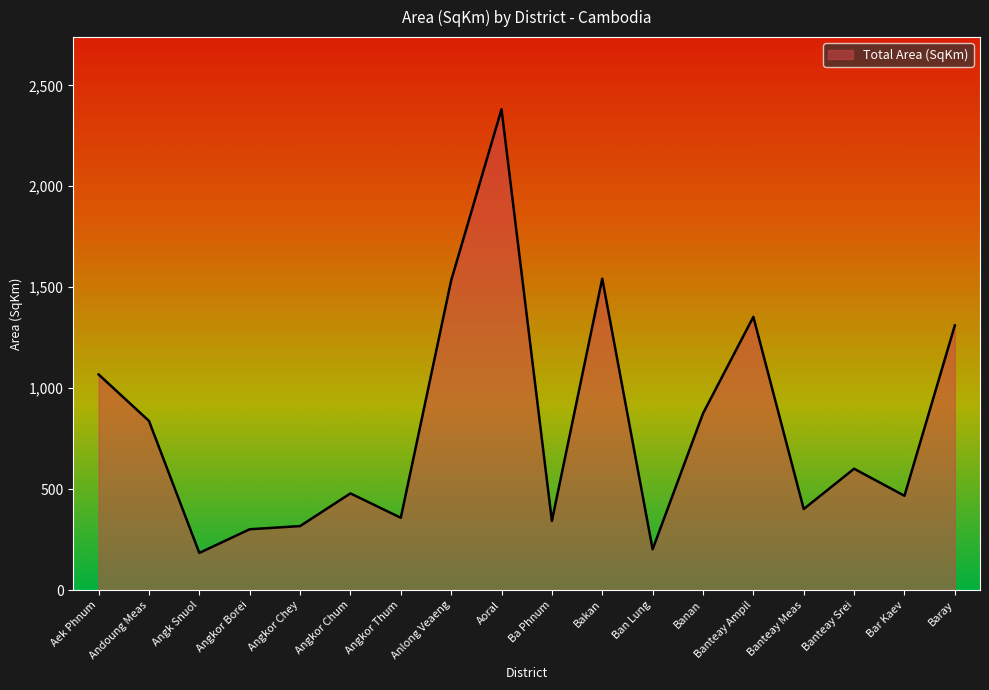

True or false: there are more than 1 points higher than both neighbors.

True